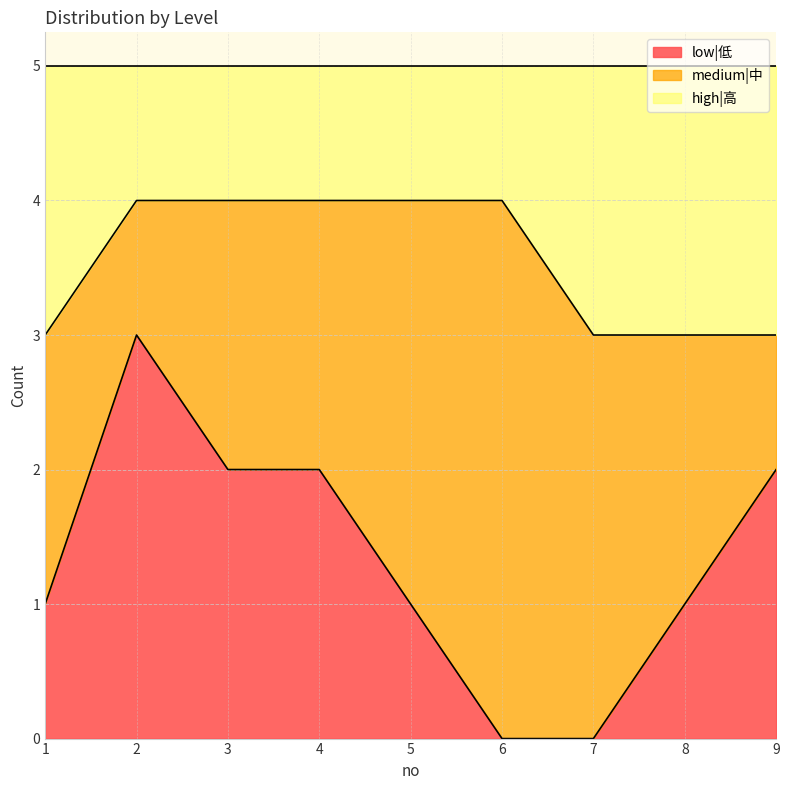

The low|低 series shows 1 at 8. True or false?

True